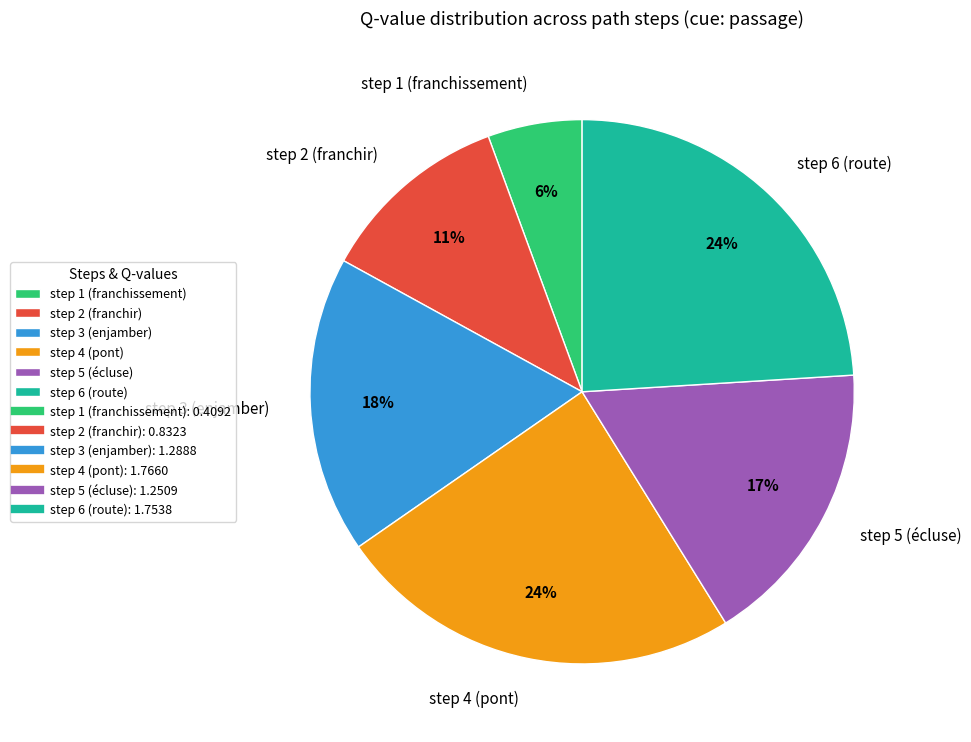

True or false: step 2 (franchir) accounts for 2% of the total.

False